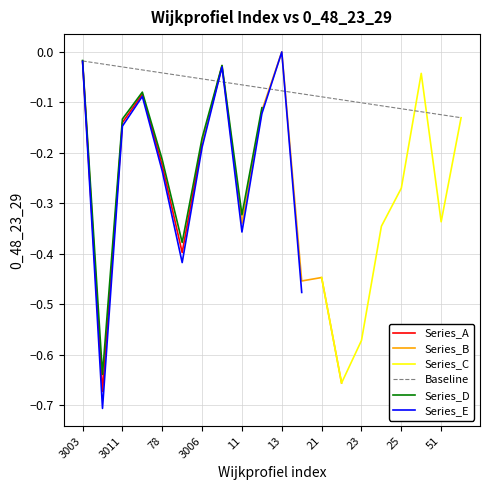

List the labels in order of value, largest first.

13, 3003, 10, 44, 3005, 12, 56, 3011, 3006, 78, 25, 51, 11, 24, 3001, 21, 20, 23, 22, 3004